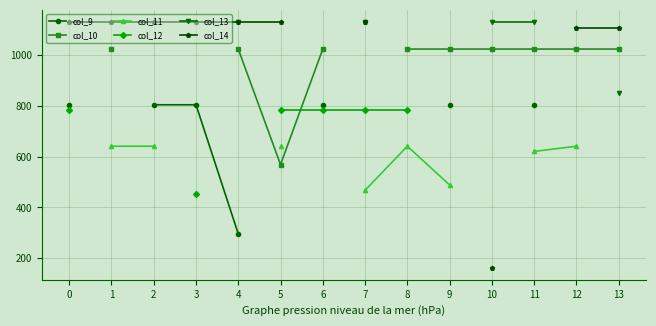

True or false: col_12 has a value of 1158.5 at 6.

False